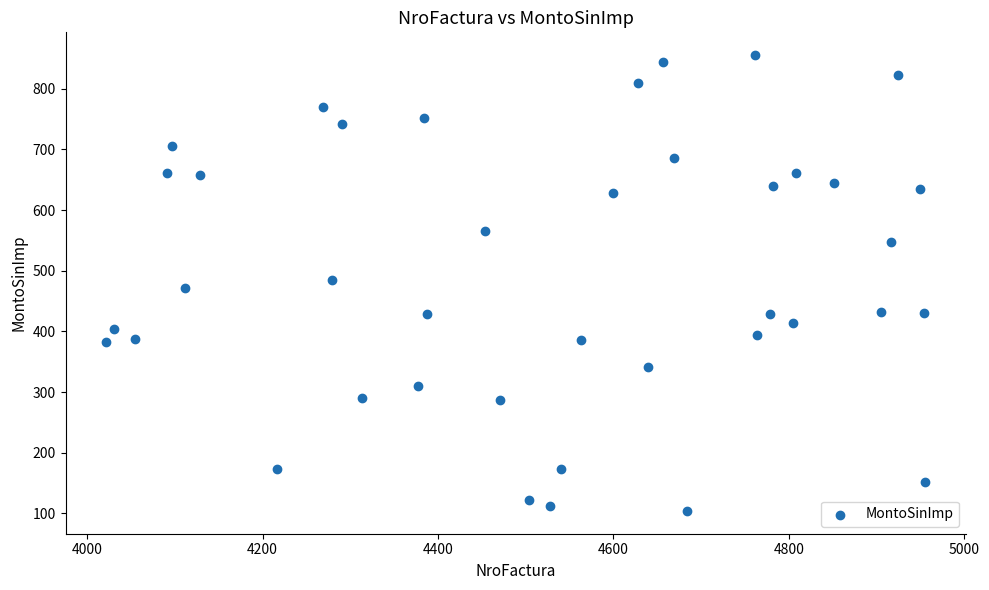

What is the range of X values (max minus min)?

933.0